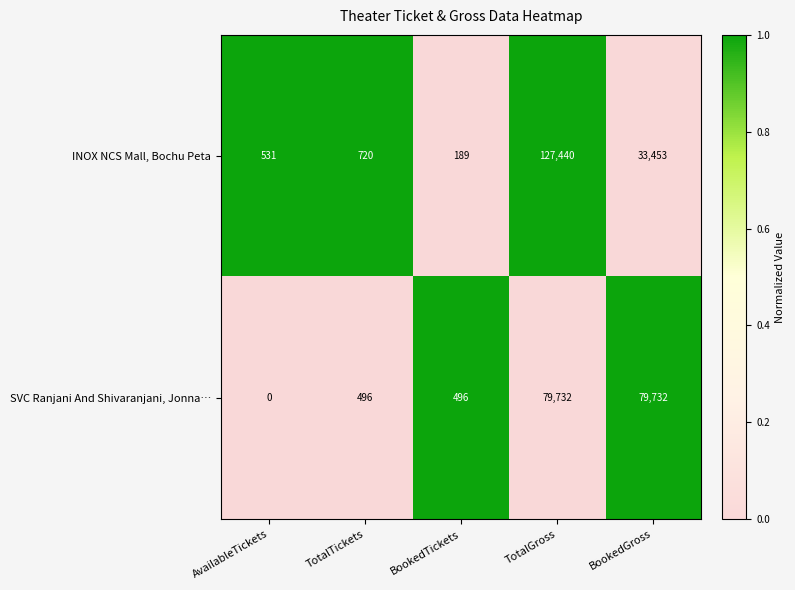

What is the spread (max minus min) of values at TotalTickets?

224